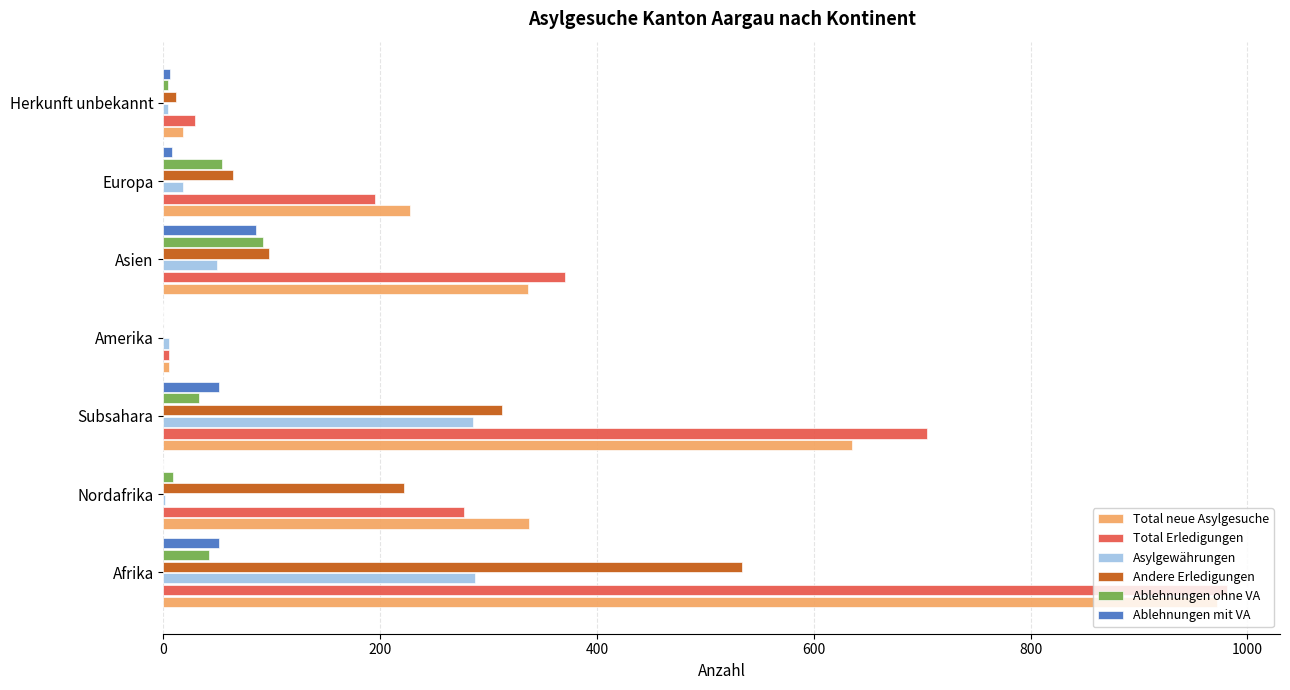

Which label corresponds to the largest value in the chart?

Afrika